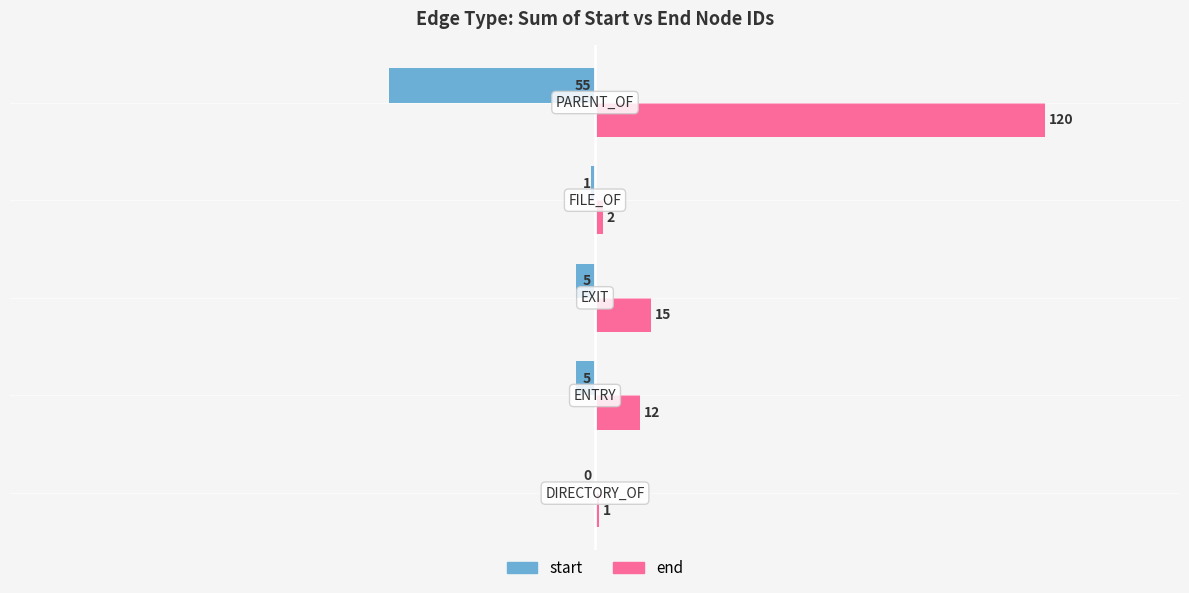

What is the sum of all start values?

-66